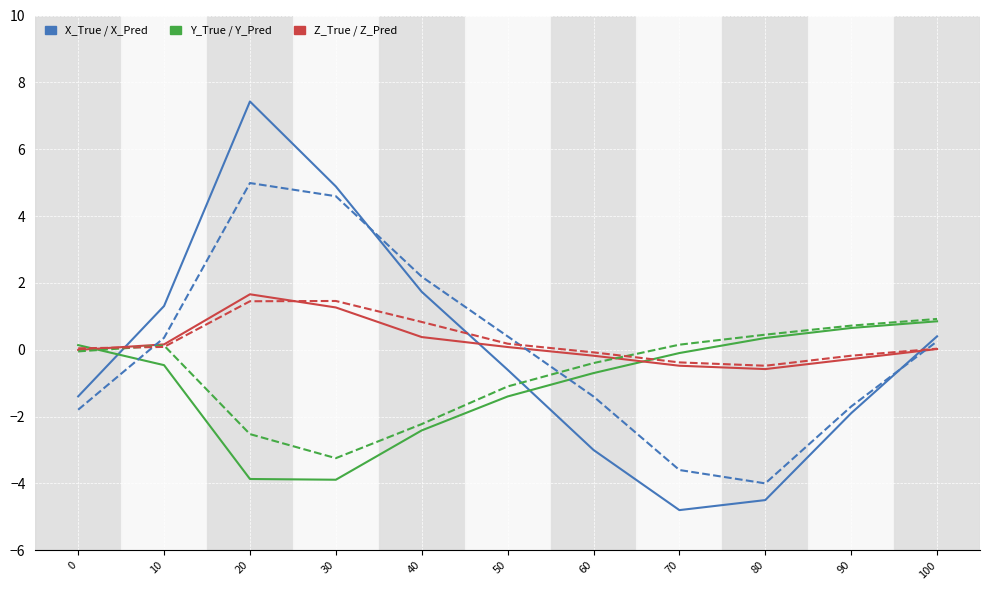

What is the greatest value displayed?

7.4